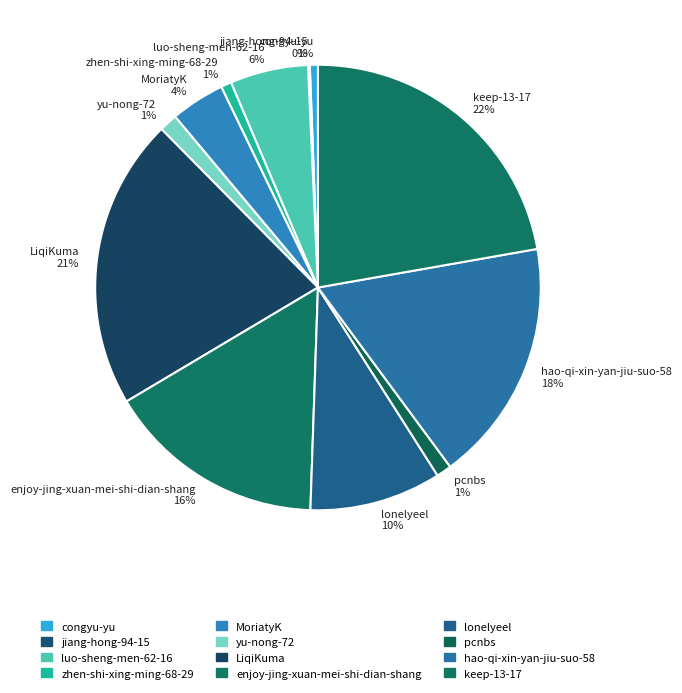

Is it true that zhen-shi-xing-ming-68-29 is 11% of the pie?

False